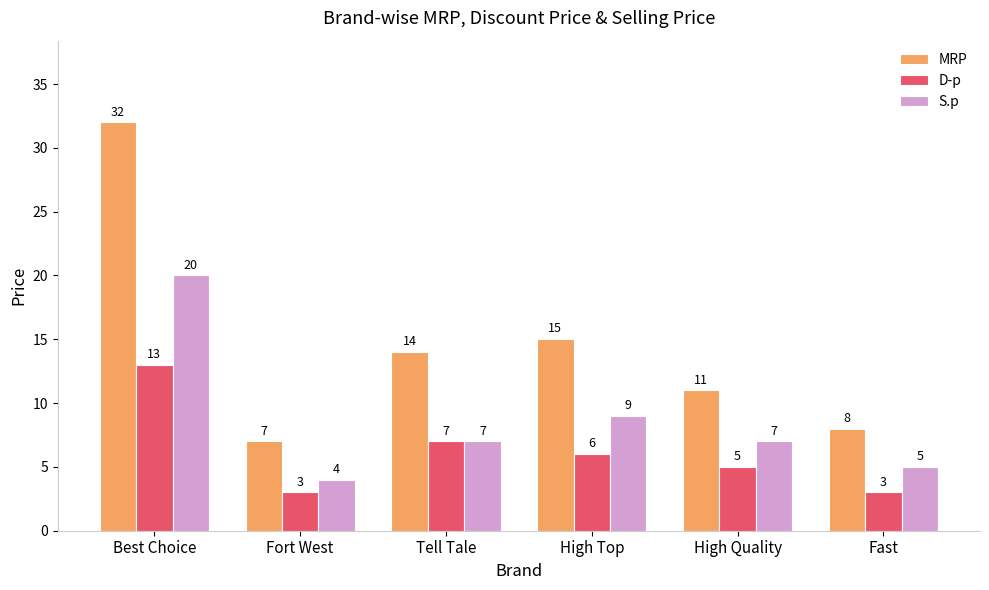

Which category has the highest value across all series?

Best Choice